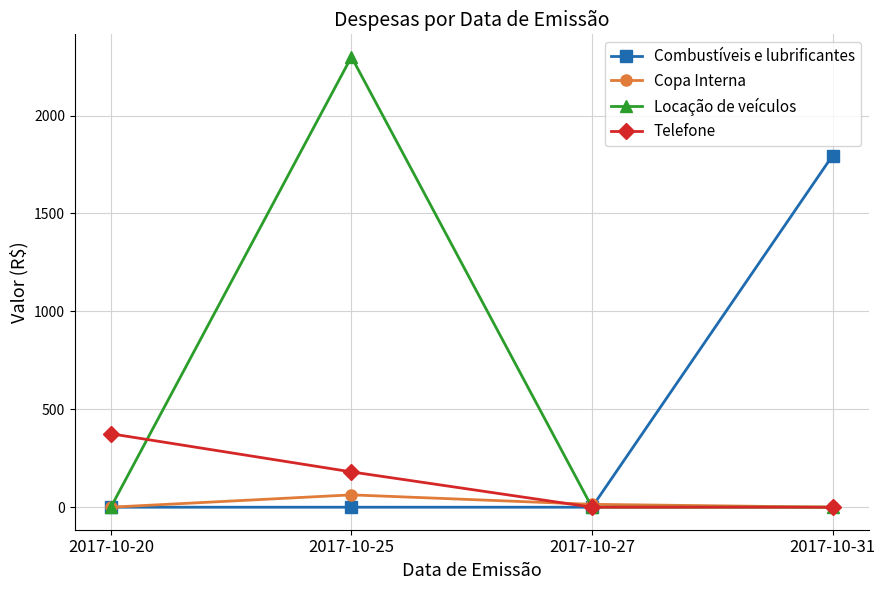

Reading right to left, list all the values displayed in this chart.

Combustíveis e lubrificantes: 2017-10-31=1795.6	2017-10-27=0.0	2017-10-25=0.0	2017-10-20=0.0
Copa Interna: 2017-10-31=0.0	2017-10-27=14.7	2017-10-25=63.0	2017-10-20=0.0
Locação de veículos: 2017-10-31=0.0	2017-10-27=0.0	2017-10-25=2300.0	2017-10-20=0.0
Telefone: 2017-10-31=0.0	2017-10-27=0.0	2017-10-25=180.4	2017-10-20=375.1